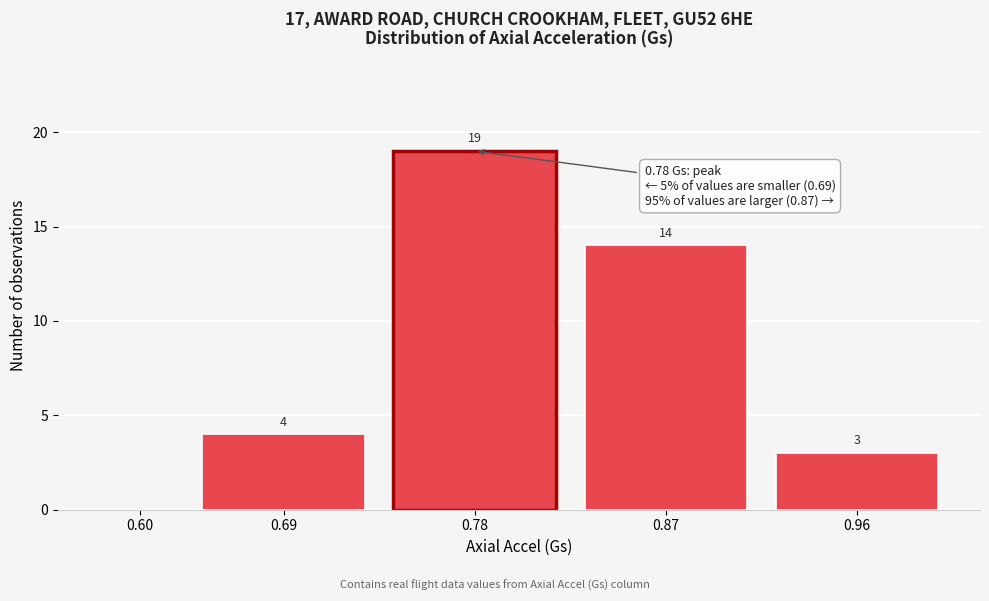

Reading right to left, extract all data points from this chart.

0.96=3	0.87=14	0.78=19	0.69=4	0.60=0